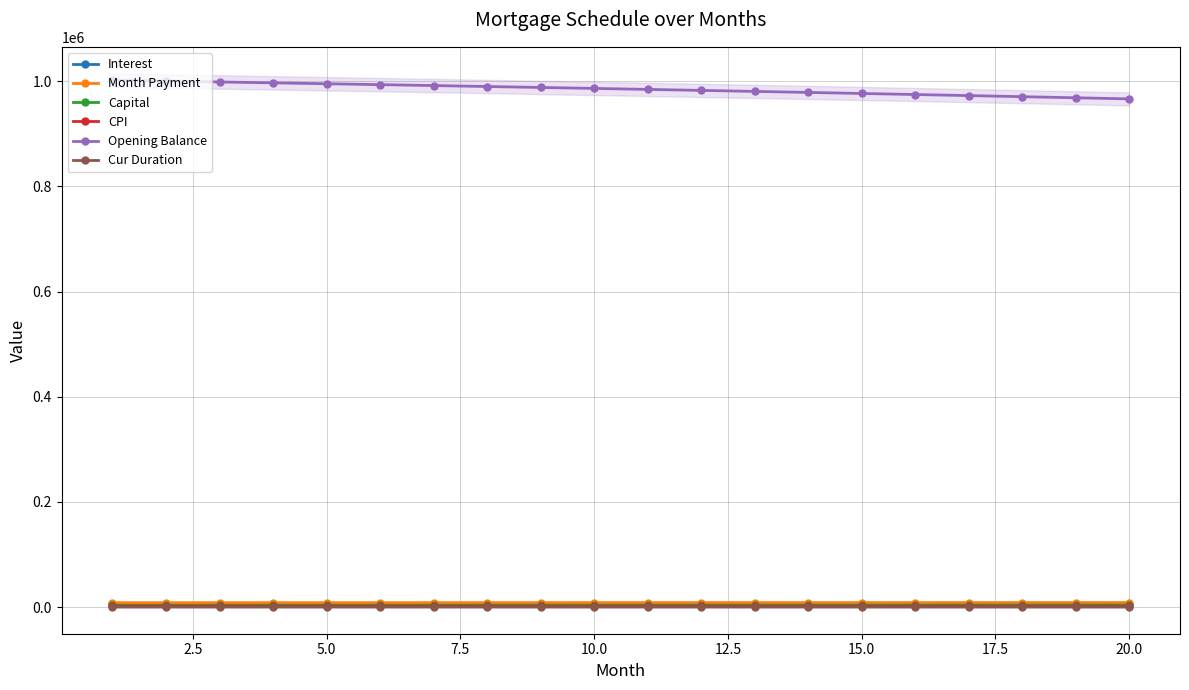

Reading left to right, what are all the values shown in this chart?

Interest: 5009.2	5001.1	4992.9	4984.5	4976.1	4967.5	4958.7	4949.8	4940.8	4931.6	4922.3	4912.9	4903.3	4893.6	4883.7	4873.6	4863.5	4853.1	4842.7	4832.0
Month Payment: 8454.0	8469.5	8485.1	8500.6	8516.2	8531.8	8547.5	8563.1	8578.8	8594.6	8610.3	8626.1	8641.9	8657.8	8673.6	8689.5	8705.5	8721.4	8737.4	8753.4
Capital: 3444.9	3468.4	3492.2	3516.1	3540.1	3564.4	3588.7	3613.3	3638.0	3662.9	3688.0	3713.2	3738.6	3764.2	3790.0	3815.9	3842.0	3868.3	3894.8	3921.4
CPI: 1830.4	1827.4	1824.3	1821.2	1818.1	1814.9	1811.6	1808.3	1805.0	1801.6	1798.1	1794.6	1791.0	1787.4	1783.7	1780.0	1776.2	1772.4	1768.5	1764.6
Opening Balance: 1001833.3	1000218.8	998577.8	996909.9	995215.1	993493.0	991743.5	989966.4	988161.4	986328.3	984467.0	982577.1	980658.5	978710.9	976734.1	974727.8	972691.9	970626.2	968530.3	966404.0
Cur Duration: 180.0	179.0	178.0	177.0	176.0	175.0	174.0	173.0	172.0	171.0	170.0	169.0	168.0	167.0	166.0	165.0	164.0	163.0	162.0	161.0